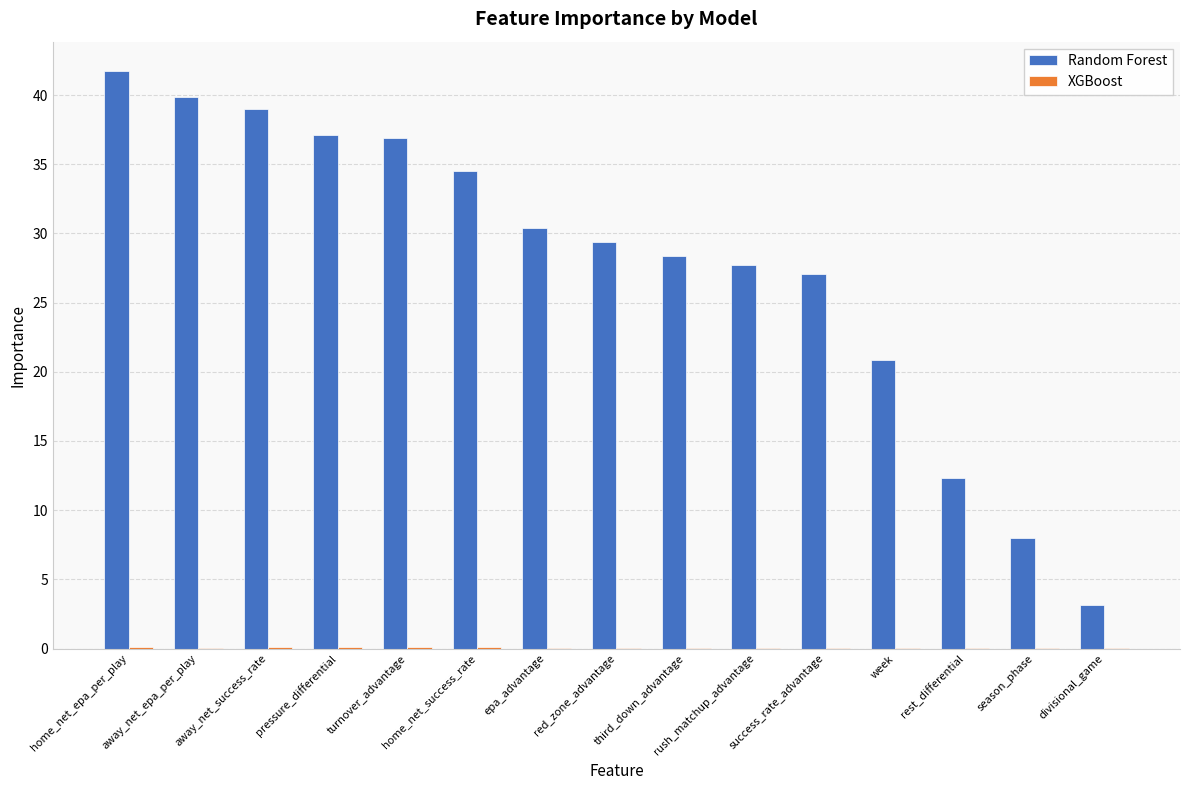

At which category is the sum across all series the highest?

home_net_epa_per_play